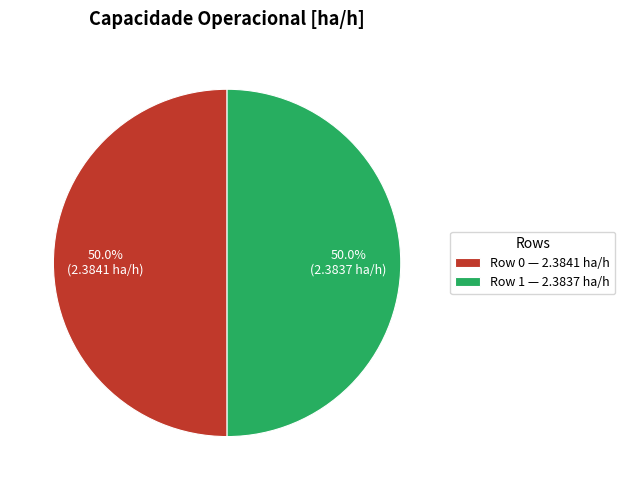

Approximately how many times larger is the value at Row 1 — 2.3837 ha/h compared to Row 0 — 2.3841 ha/h?

1.0